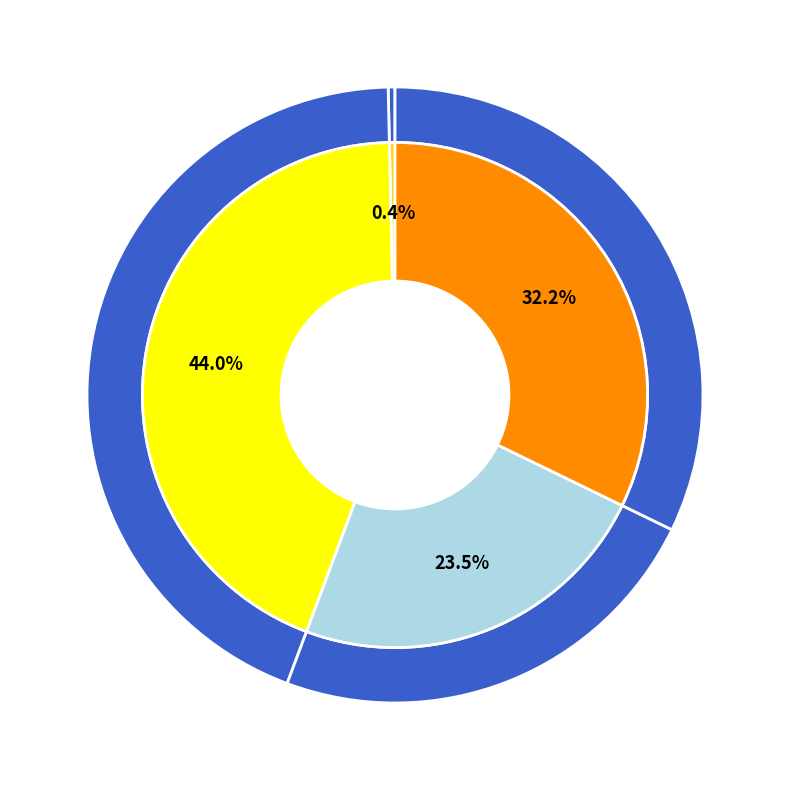

Is it true that 95 is 44% of the pie?

True